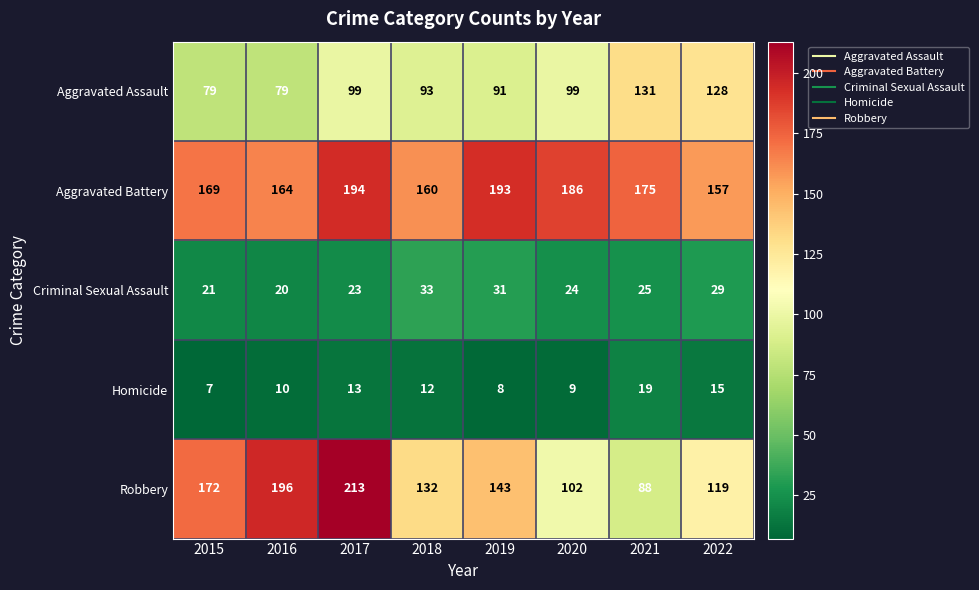

Is it true that Robbery equals 119 at 2022?

True